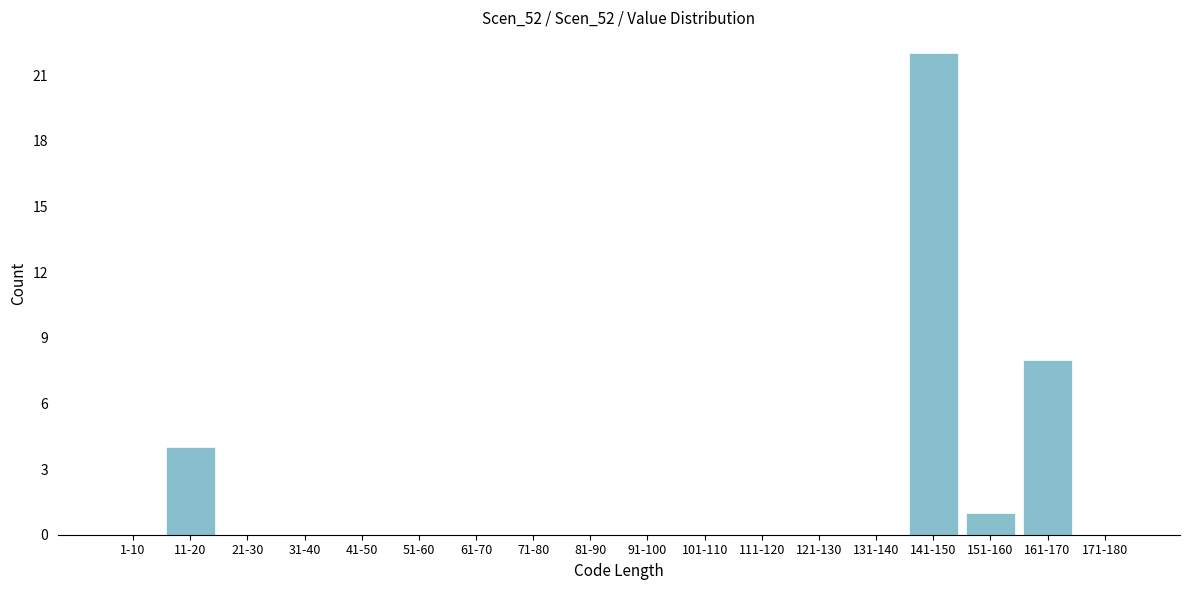

Reading left to right, list all the values displayed in this chart.

1-10=0	11-20=4	21-30=0	31-40=0	41-50=0	51-60=0	61-70=0	71-80=0	81-90=0	91-100=0	101-110=0	111-120=0	121-130=0	131-140=0	141-150=22	151-160=1	161-170=8	171-180=0